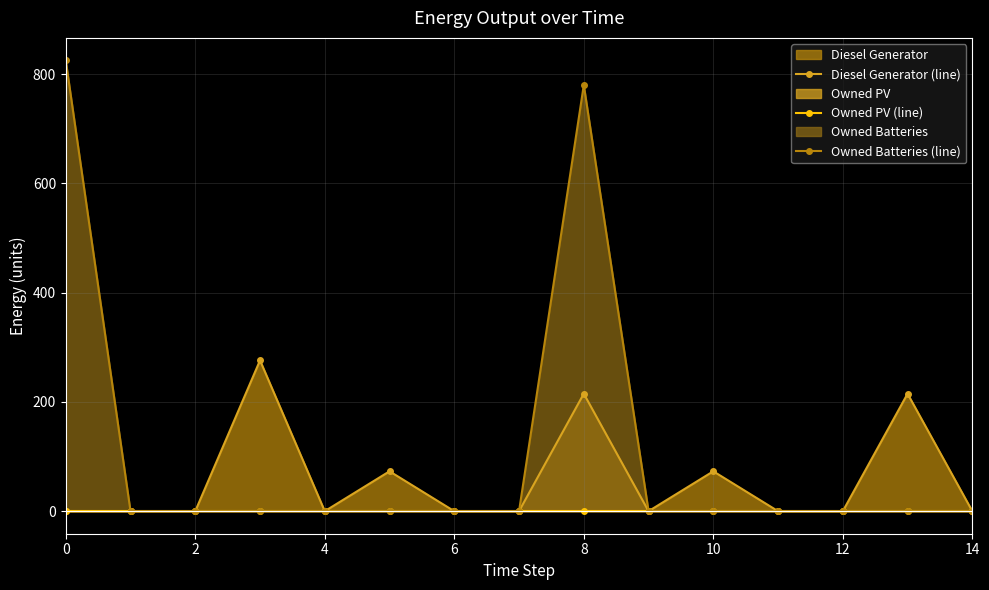

The Owned Batteries (line) series shows 269 at 12. True or false?

False